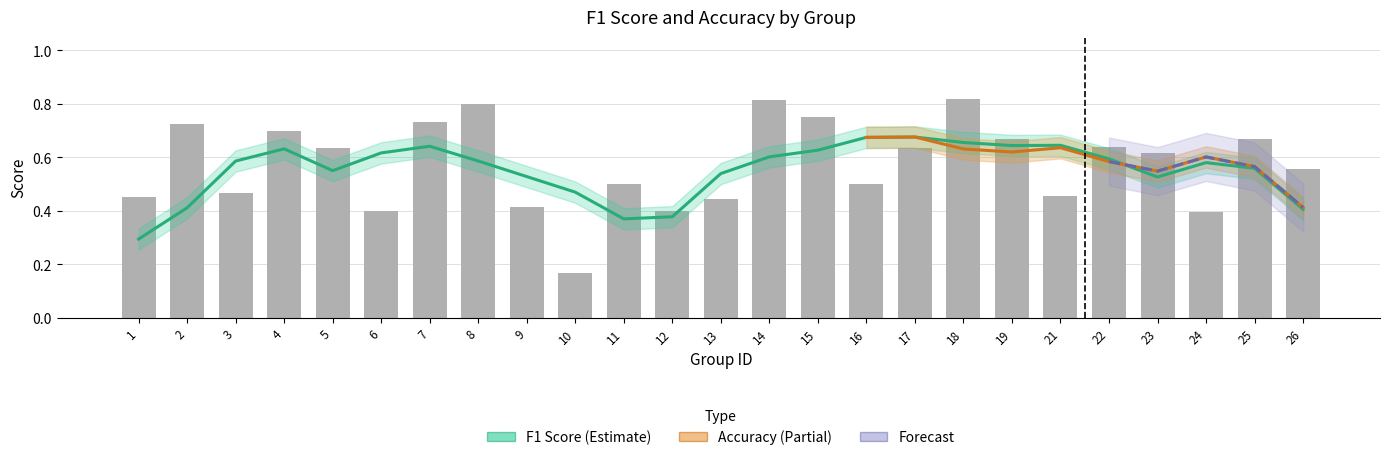

What is the greatest value displayed?

0.8